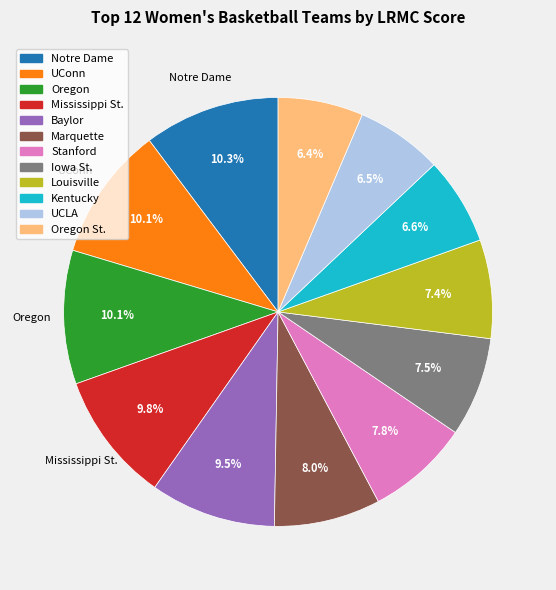

Is there a majority slice in this chart?

No